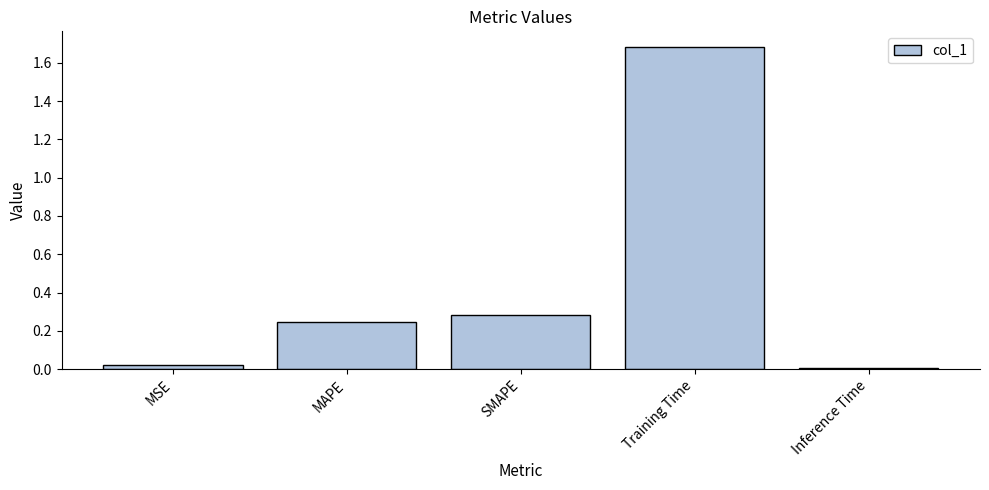

What is the sum of all values?

2.2